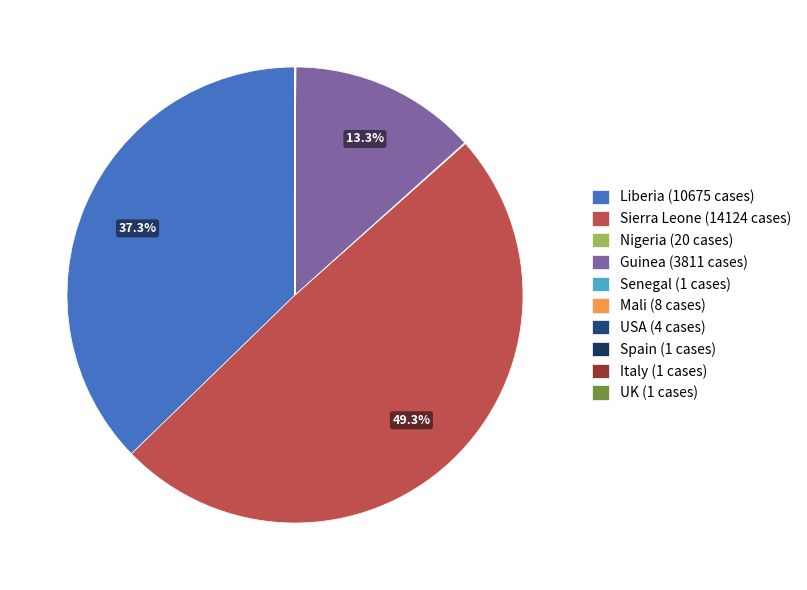

To the nearest percent, what percentage of the pie is Guinea?

13%